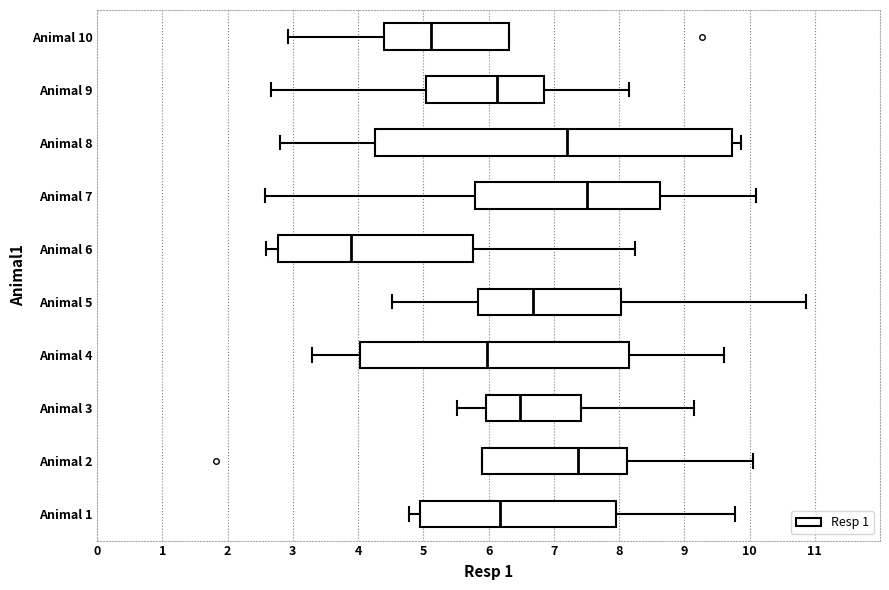

Where is the left edge of the box for Animal 6 on the x-axis? The values are not printed on the chart, so give them approximately, as read against the axis.

2.8